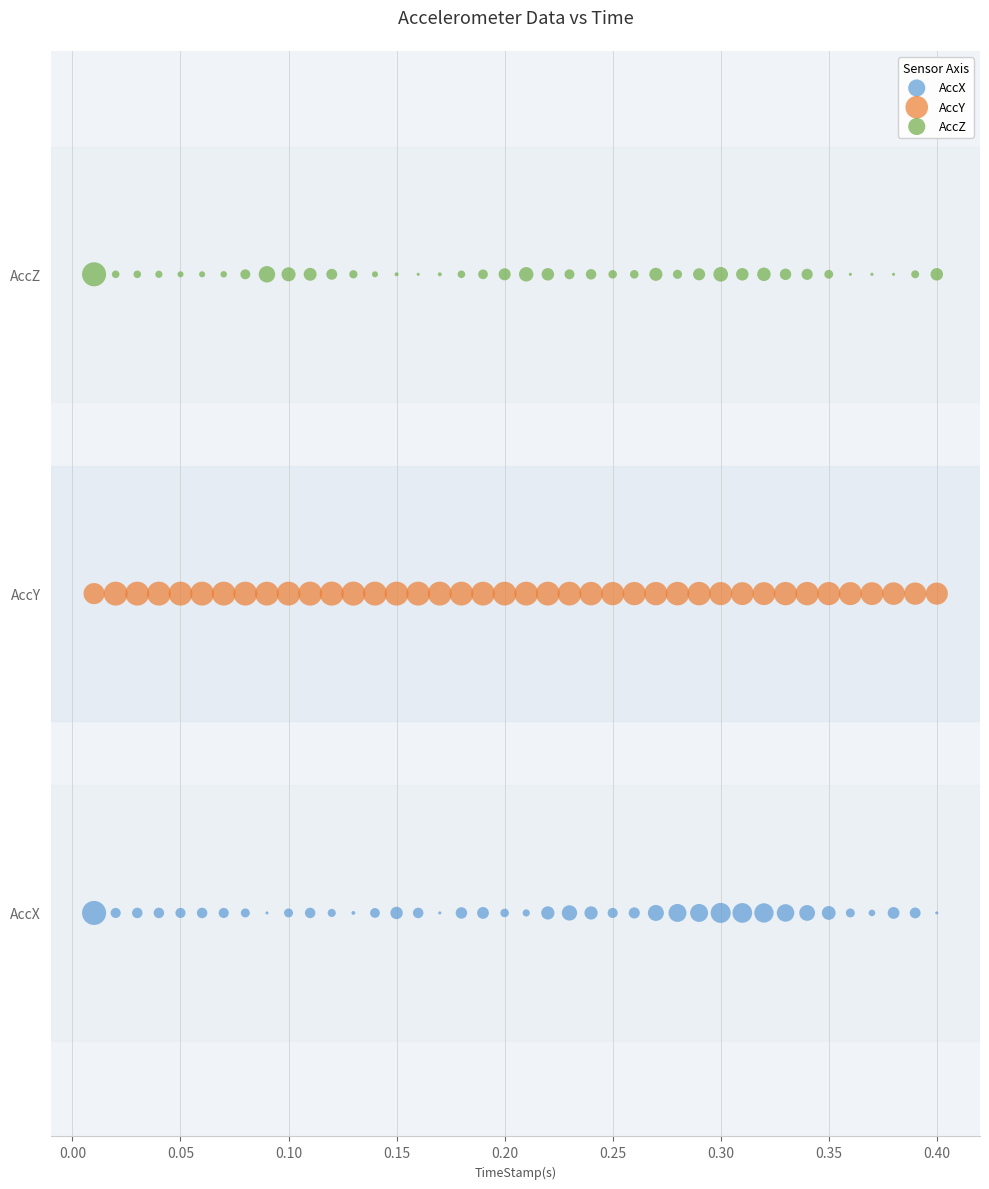

What are all the series names shown in the legend?

AccX, AccY, AccZ